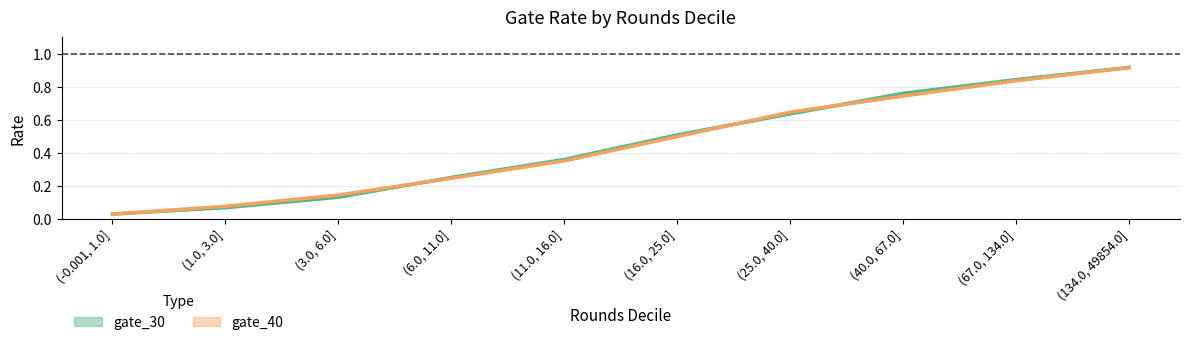

What is the value of the gate_40 point at the 7th from the left?

0.6